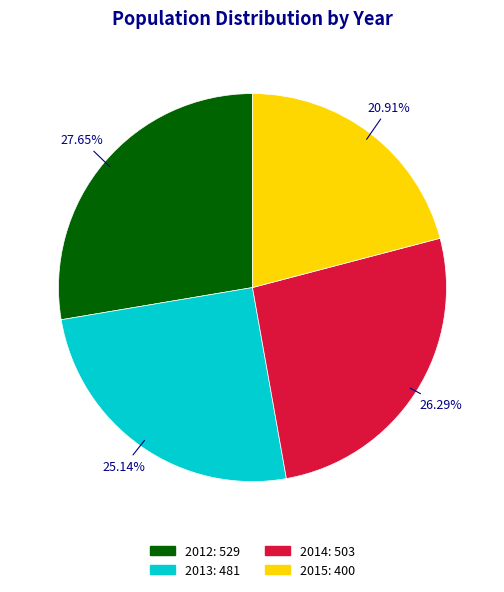

Does 2013 represent more than half of the total?

No